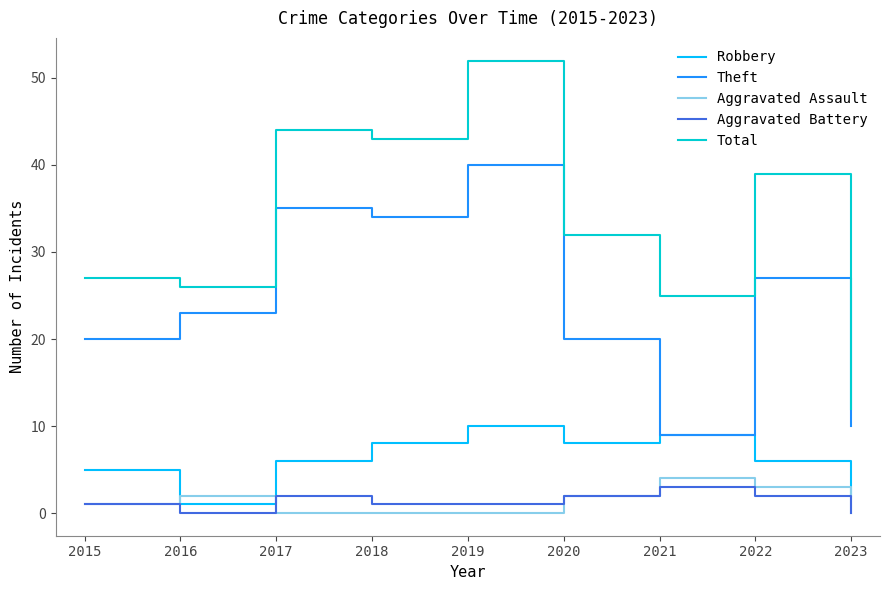

At which category is the sum across all series the highest?

2019